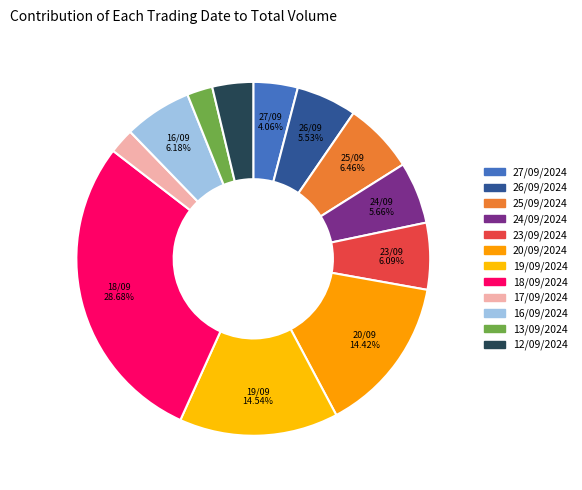

What is the ratio of the value at 13/09/2024 to the value at 26/09/2024?

0.4